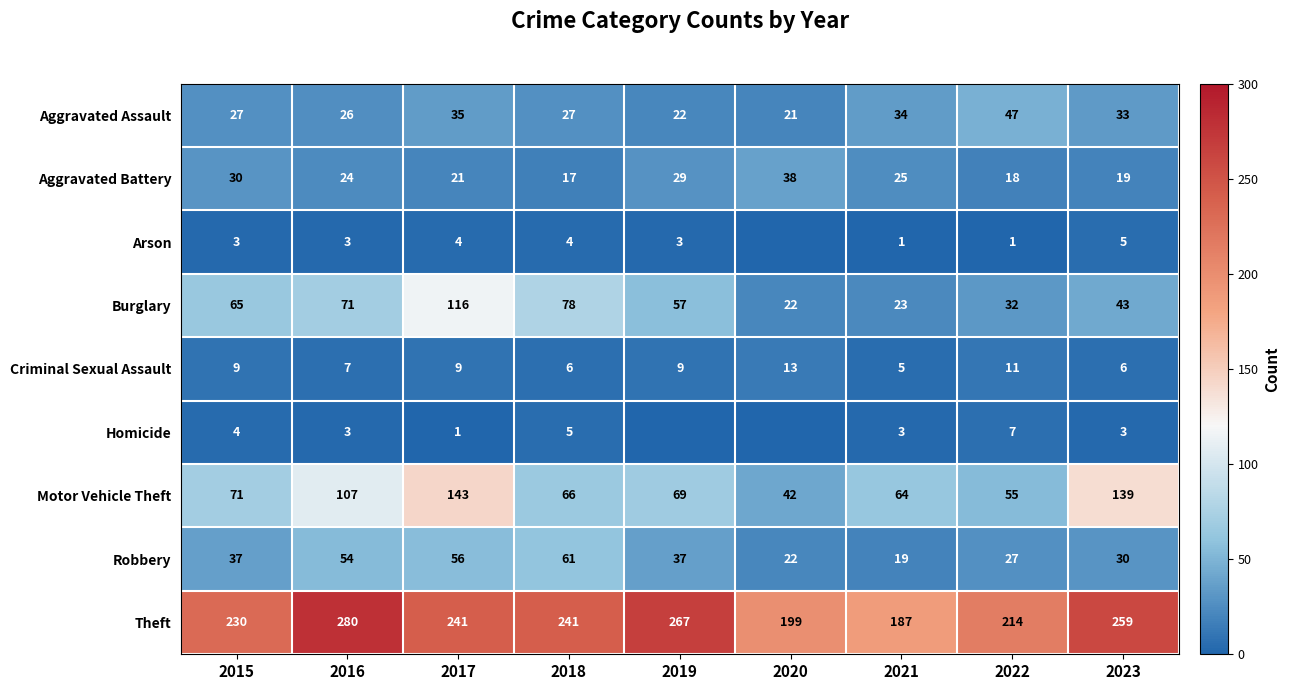

Which series changed the most between 2017 and 2022?

Motor Vehicle Theft